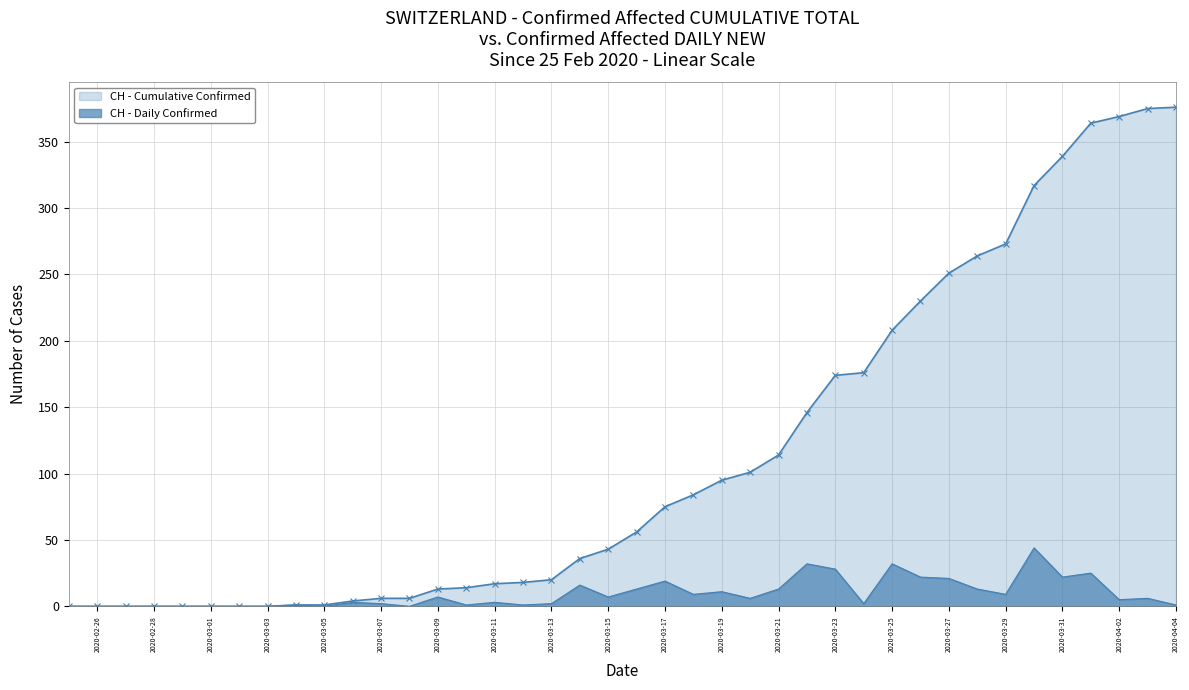

Which series has the largest total across all categories?

CH - Cumulative Confirmed